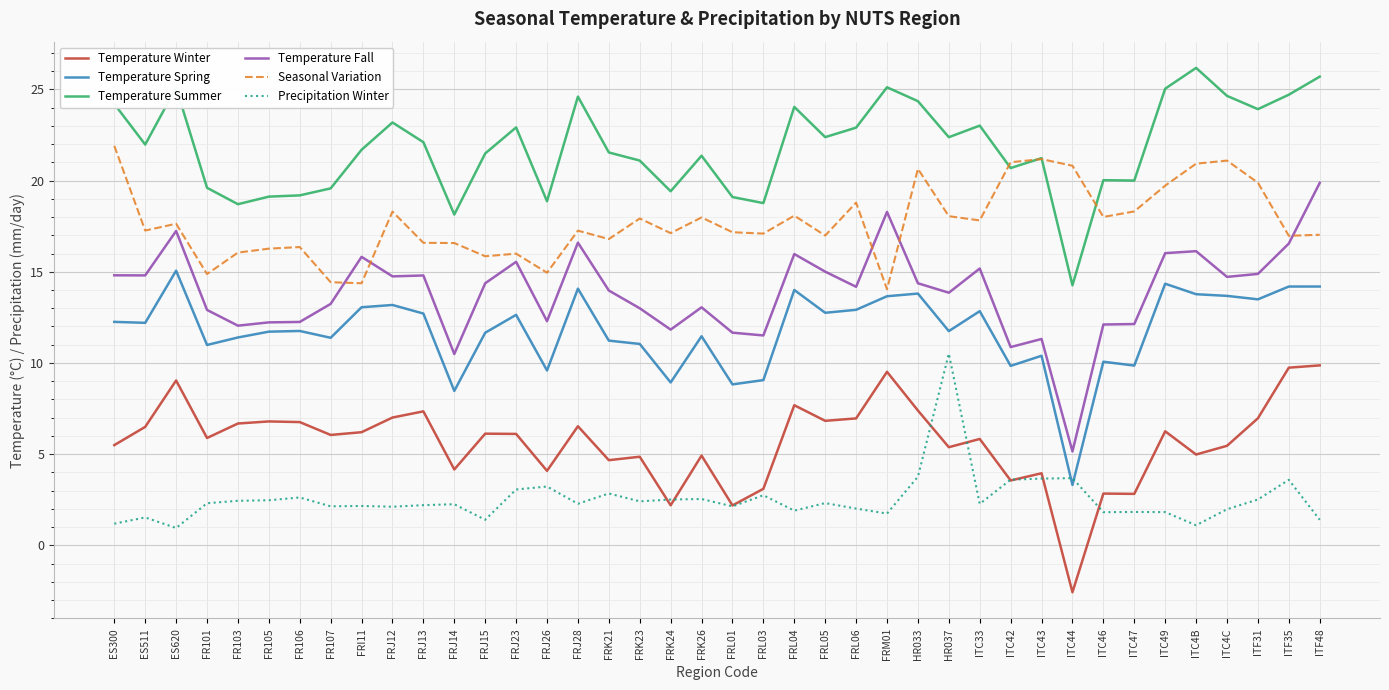

What is the approximate value of Seasonal Variation at ITC47?

18.3